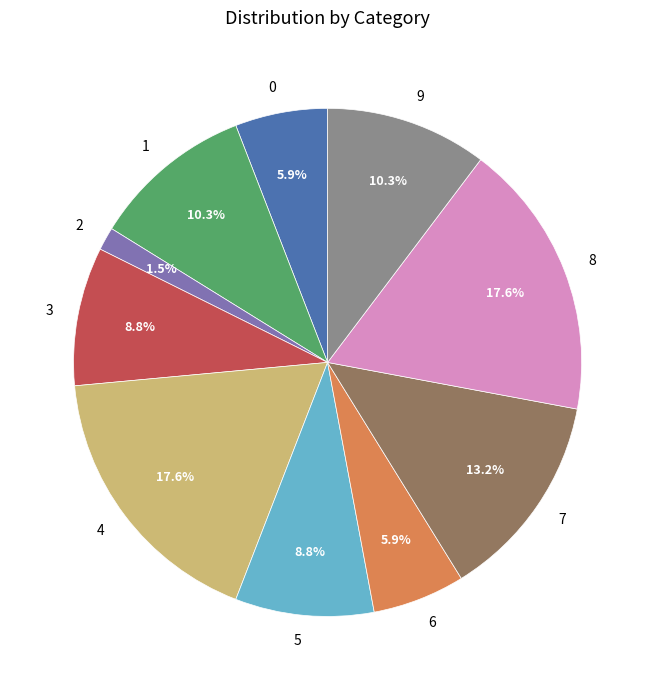

Approximately how many times larger is the value at 0 compared to 3?

0.7